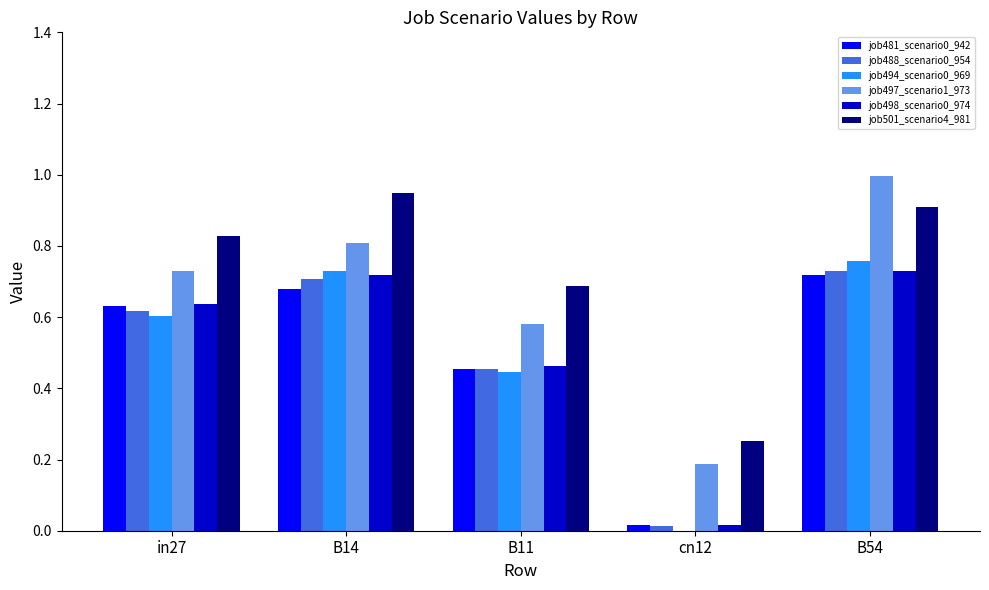

Between B14 and B54, which series saw the biggest shift?

job497_scenario1_973